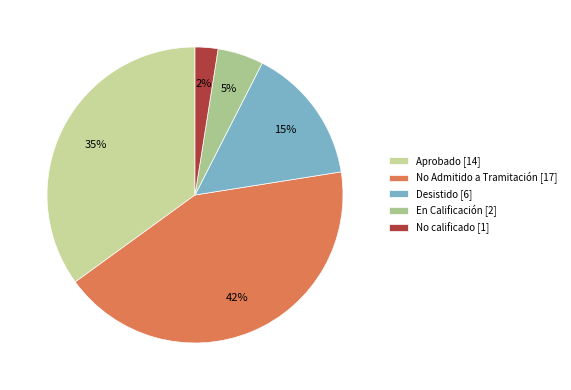

How many slices are in this pie chart?

5